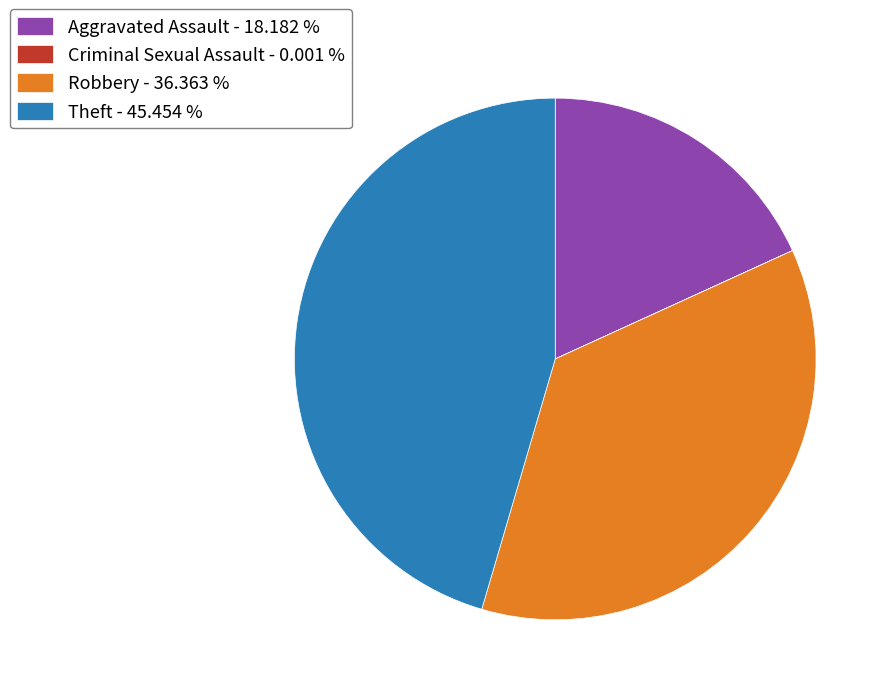

What is the ratio of the value at Aggravated Assault to the value at Robbery?

0.5